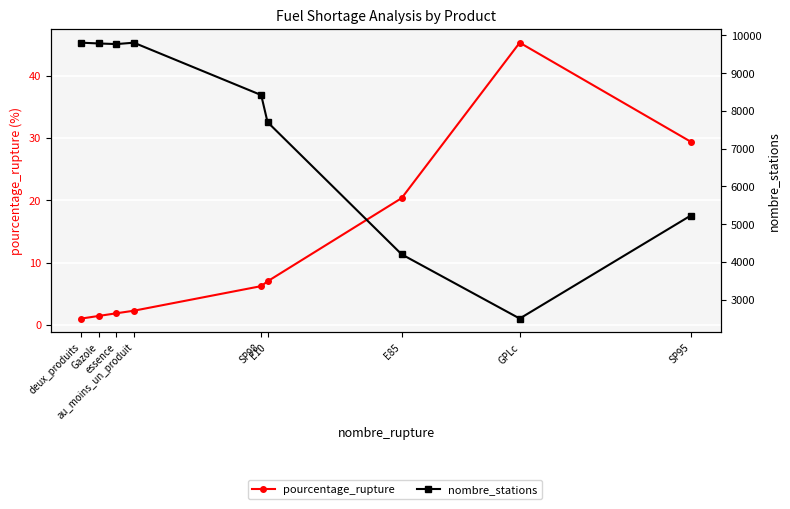

What is the sum of the nombre_stations values at E10 and E85?

11905.0